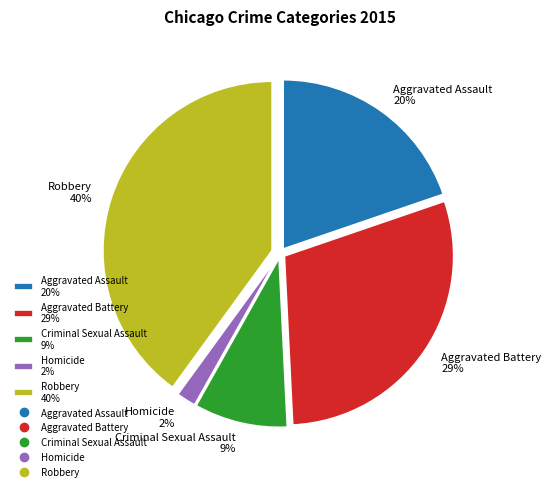

Rank the categories by value from lowest to highest.

Homicide, Criminal Sexual Assault, Aggravated Assault, Aggravated Battery, Robbery